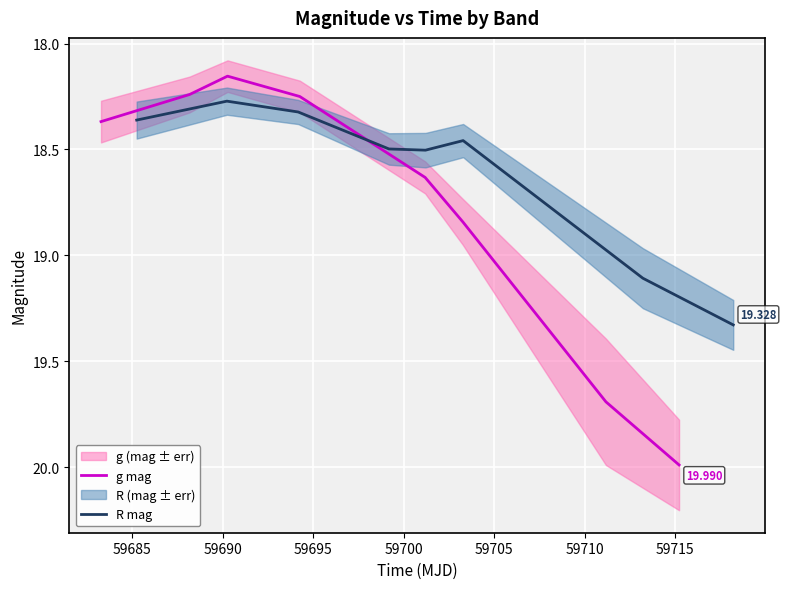

At which label is g mag closest to 19?

59705